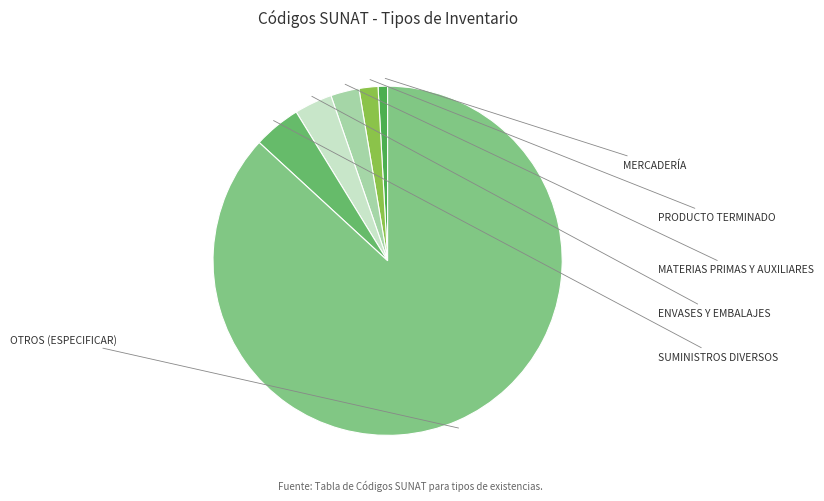

How many segments does this pie chart have?

6